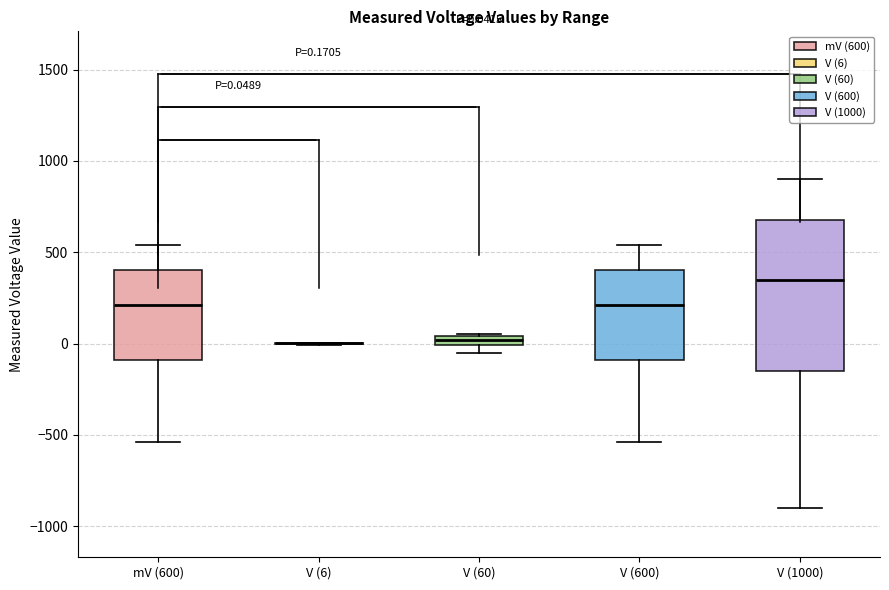

Which box is the tallest, from its lower edge to its upper edge?

V (1000)